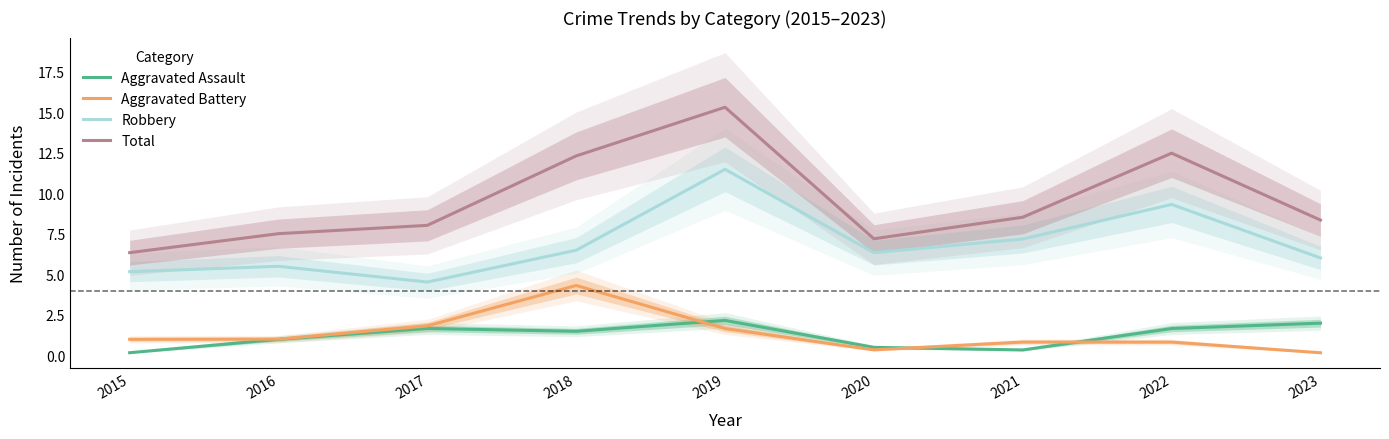

True or false: Aggravated Assault and Total intersect in this chart.

False